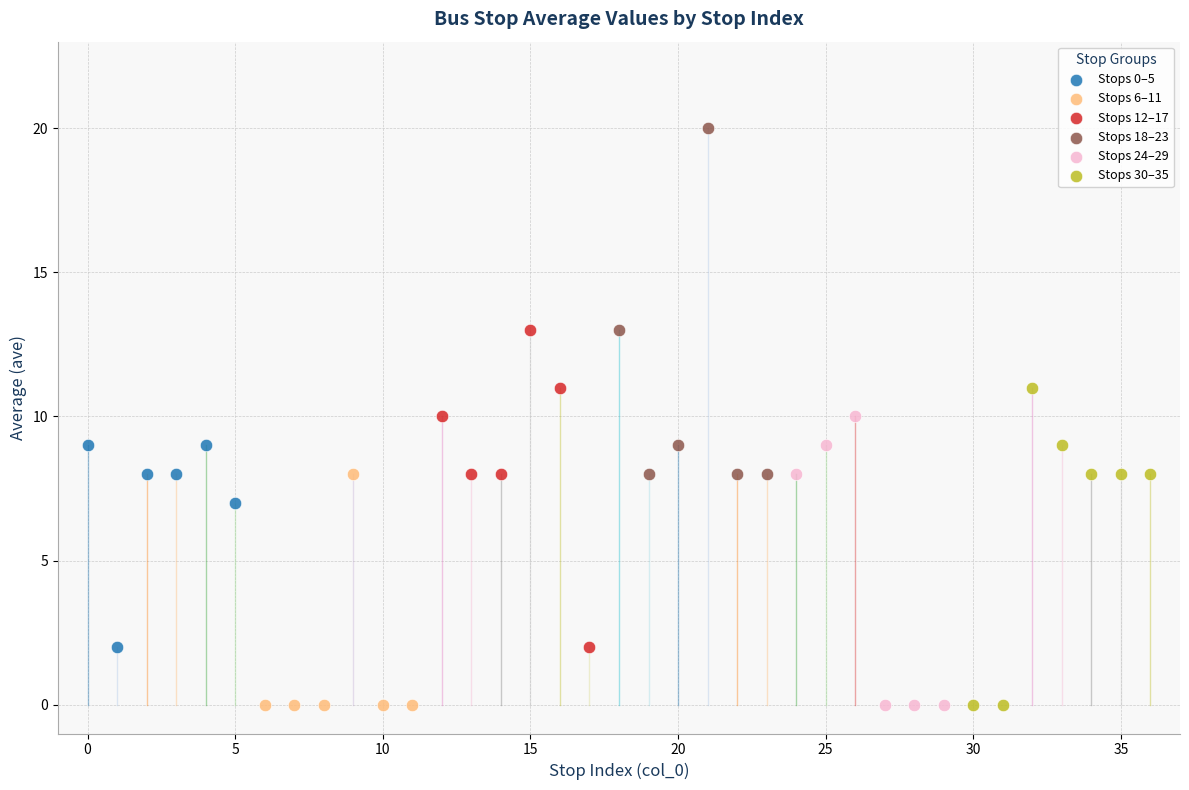

Which series contains the highest Y value?

Stops 18–23